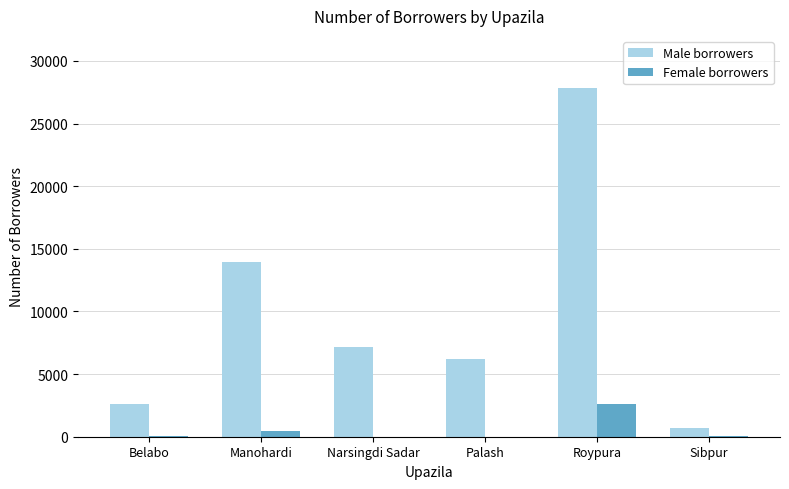

How many groups of bars are there?

6